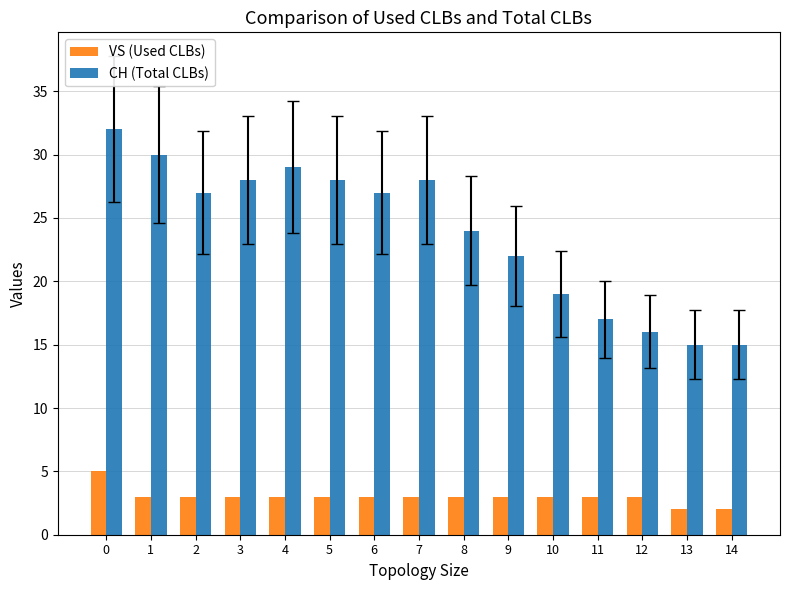

Reading right to left, list all the values displayed in this chart.

VS (Used CLBs): 2	2	3	3	3	3	3	3	3	3	3	3	3	3	5
CH (Total CLBs): 15	15	16	17	19	22	24	28	27	28	29	28	27	30	32